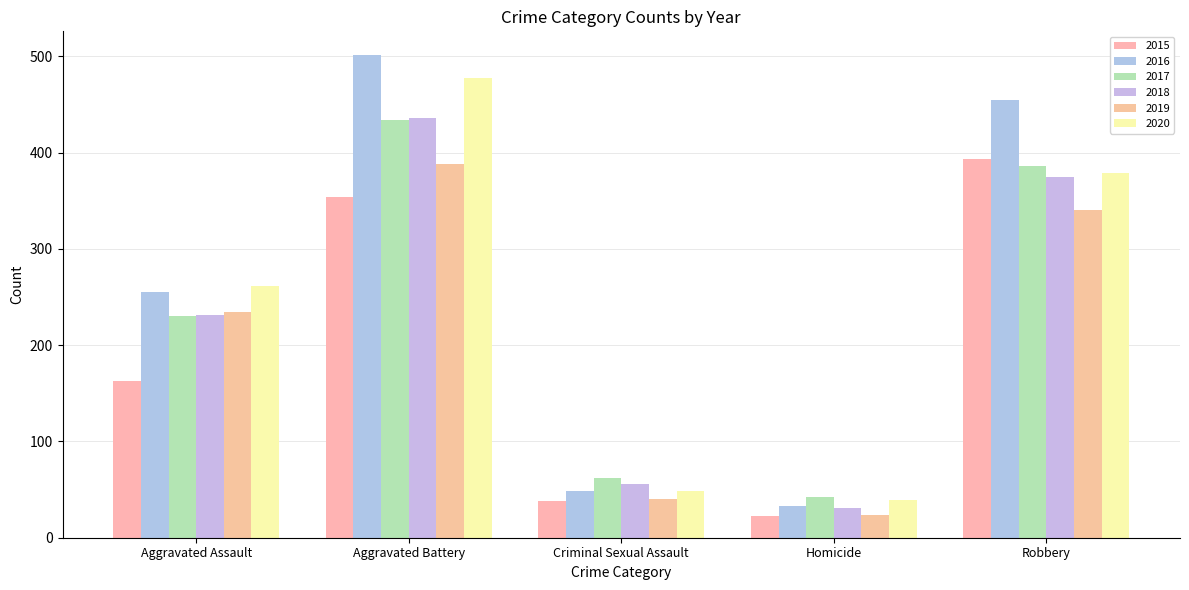

What is the smallest value displayed?

23